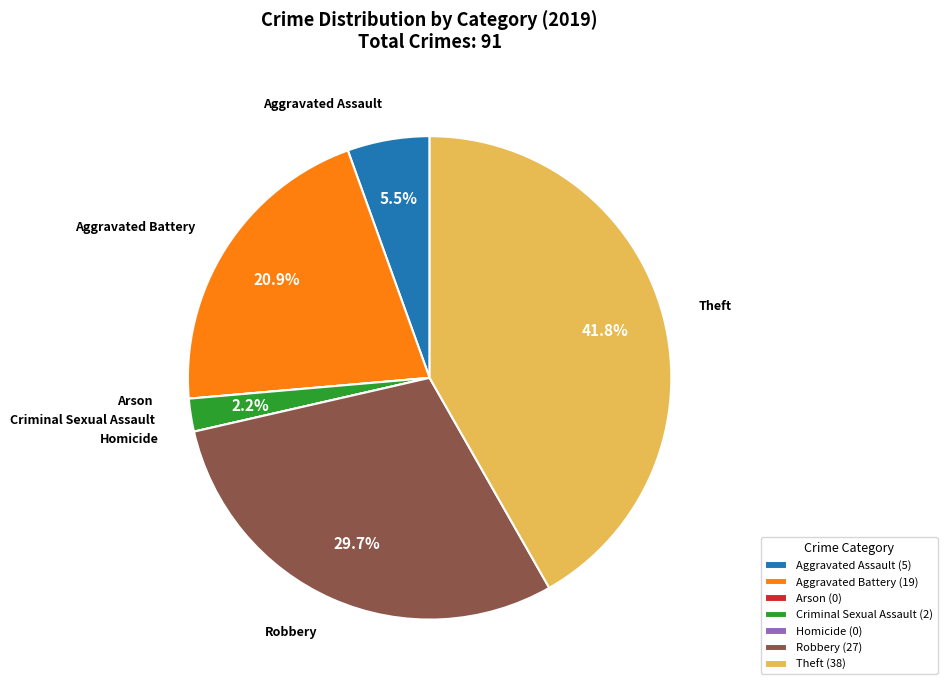

Which has a higher value, Theft or Robbery?

Theft